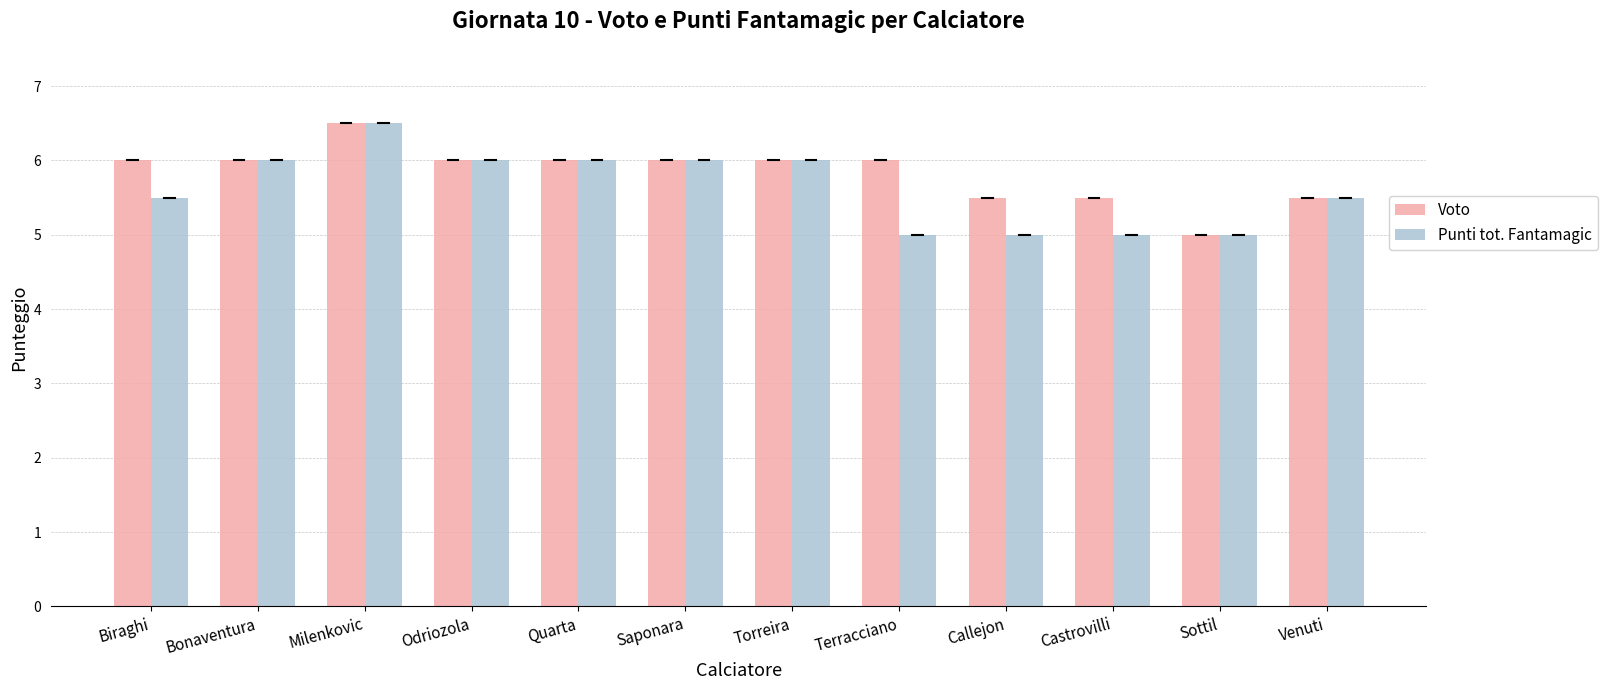

Rank the series by their average value, from highest to lowest.

Voto, Punti tot. Fantamagic